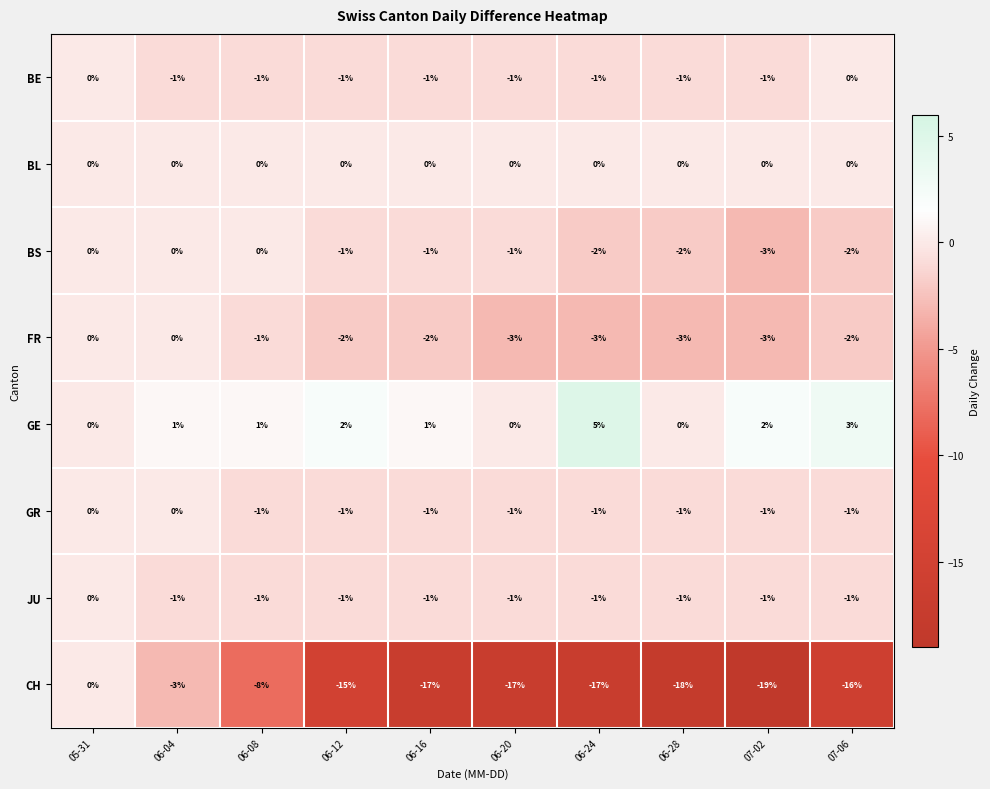

Which series has the widest spread of values?

CH